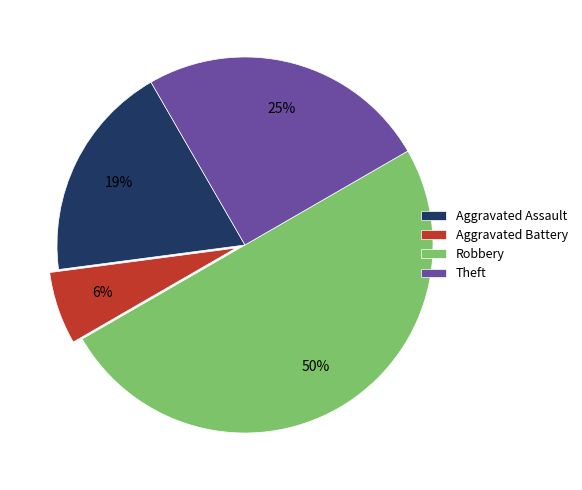

Do Theft and Aggravated Assault together represent more than half of the pie?

No